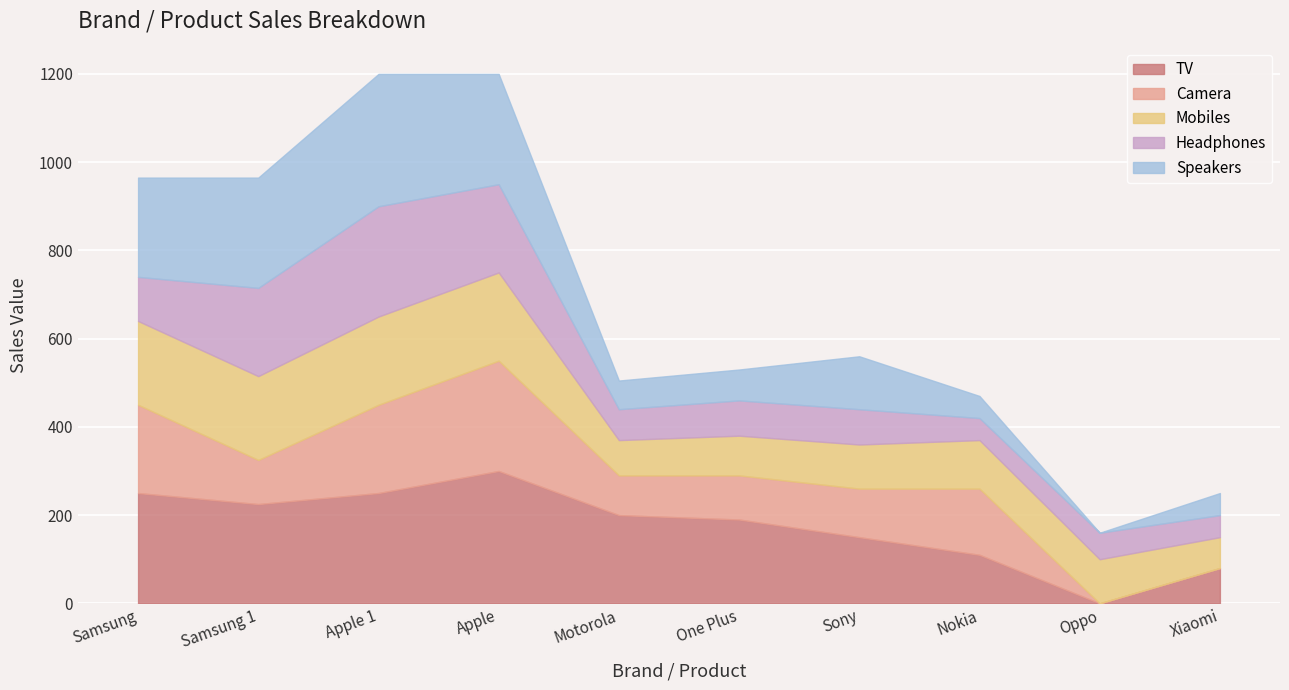

Is it true that Headphones equals 17 at Xiaomi?

False